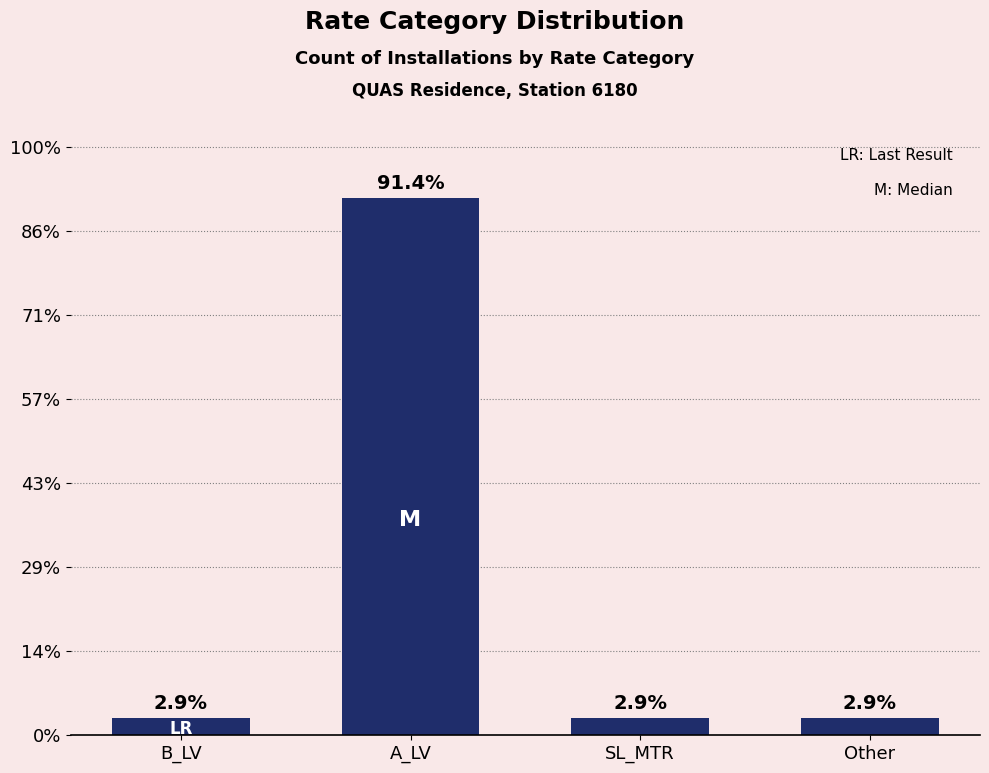

Reading left to right, extract all data points from this chart.

1	32	1	1